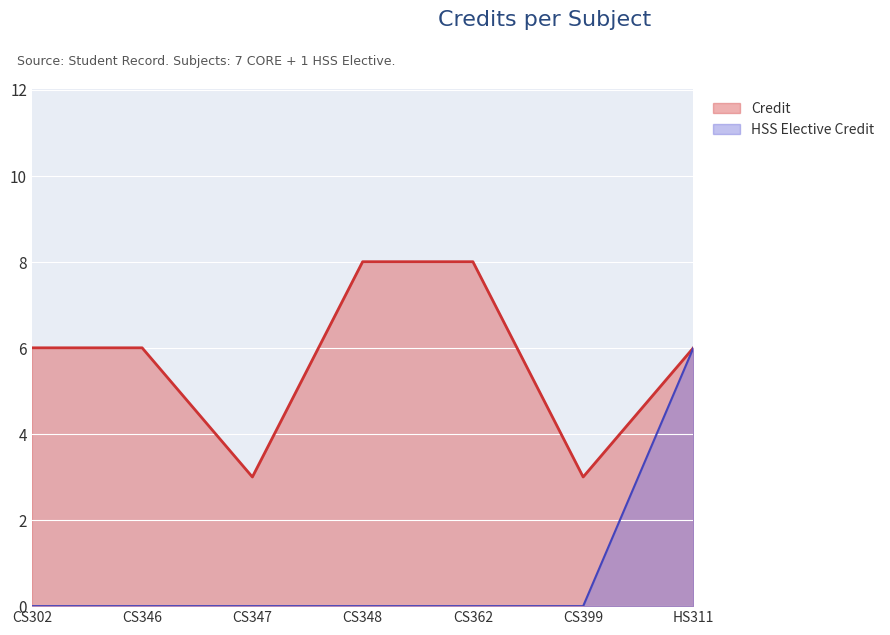

Reading left to right, what are all the values shown in this chart?

CS302=6	CS346=6	CS347=3	CS348=8	CS362=8	CS399=3	HS311=6